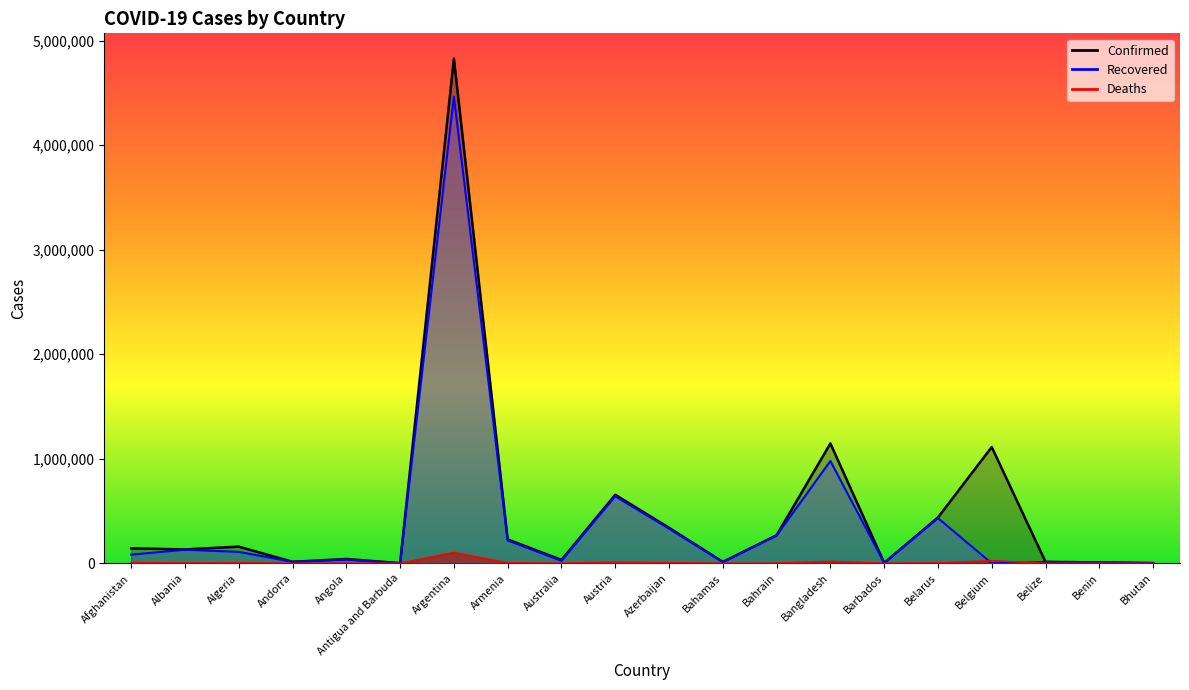

Does the chart display data point markers on the line(s)?

No